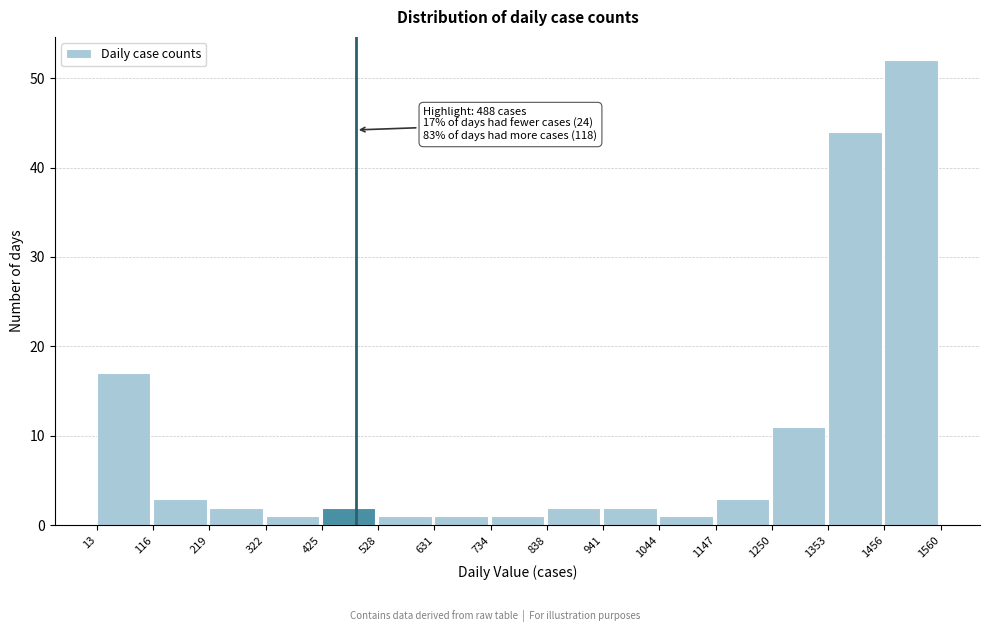

Over which range of the x-axis is the bar tallest?

1456 to 1560